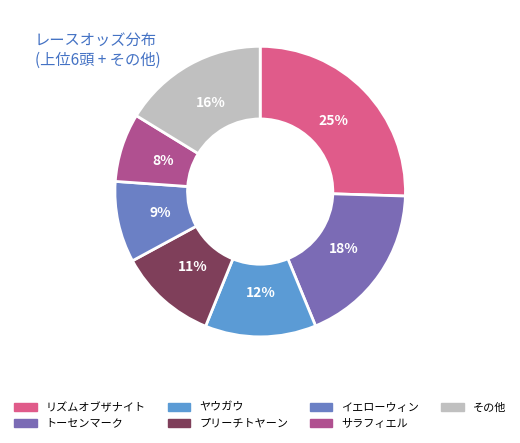

How many slices are in this pie chart?

7